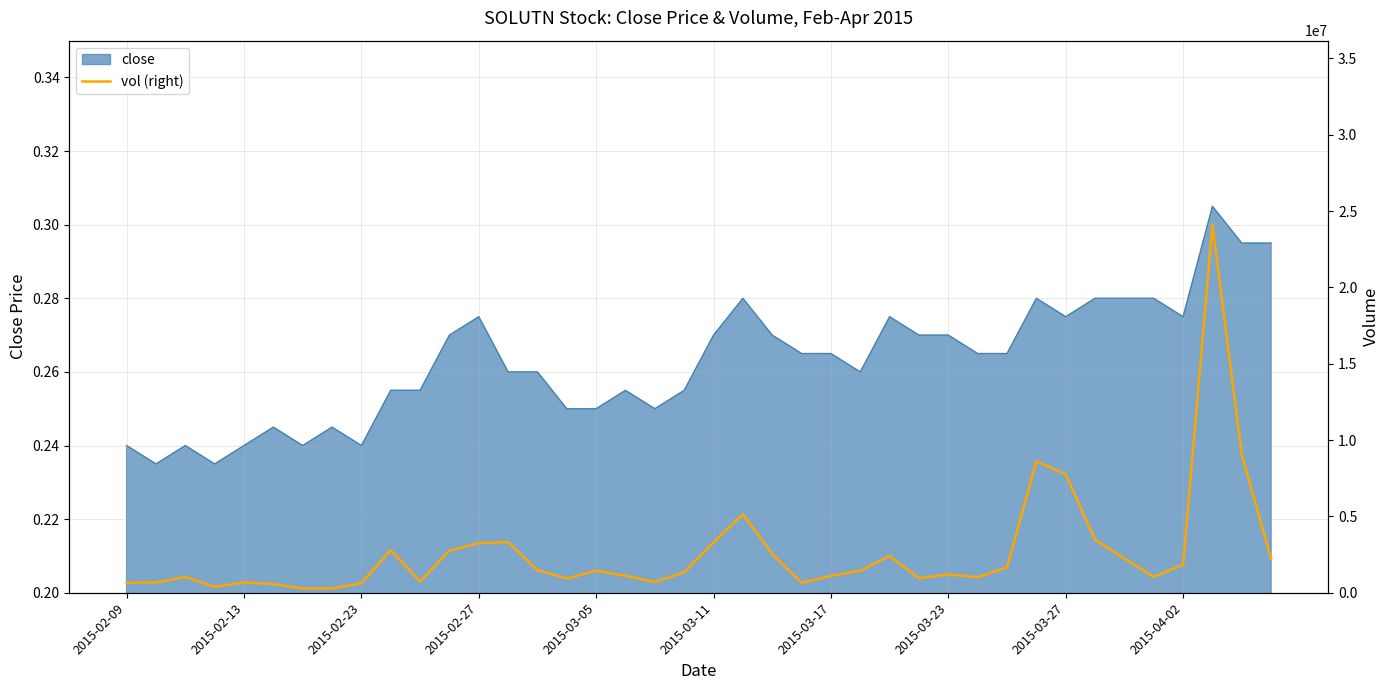

Does the chart display data point markers on the line(s)?

No